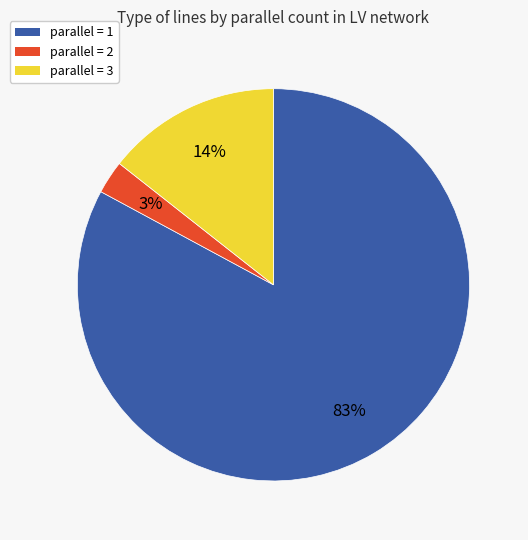

To the nearest percent, what percentage of the pie is parallel = 1?

83%